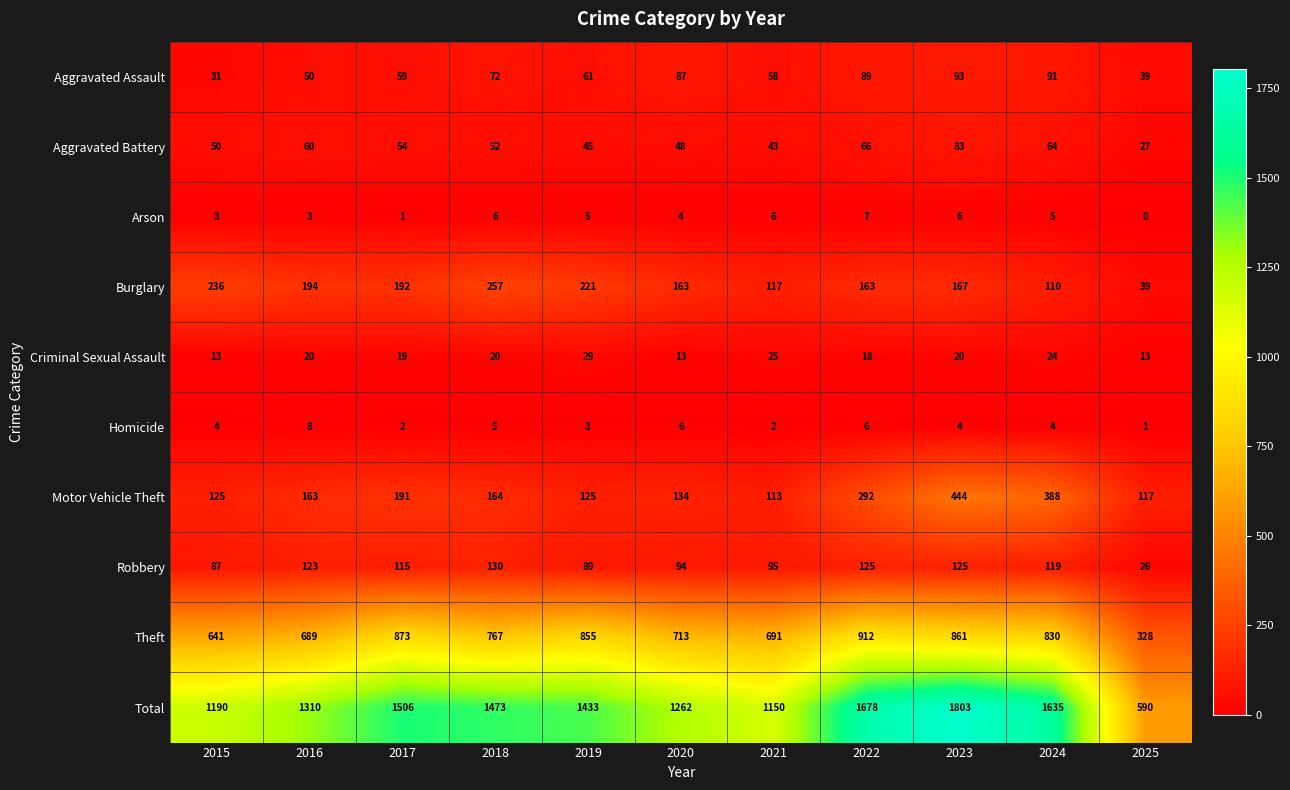

At which label does Total first exceed 1433?

2017